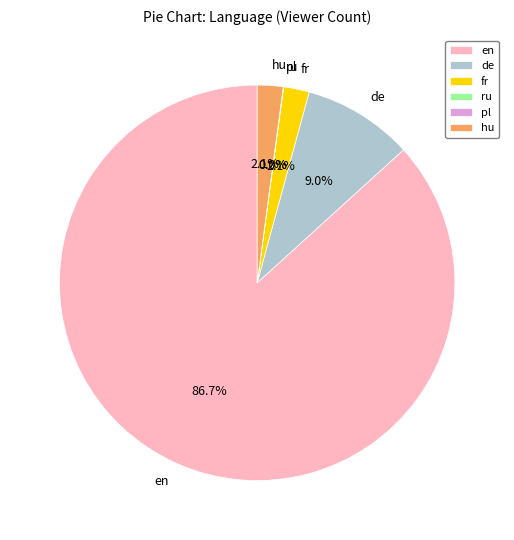

What percentage is NOT represented by hu?

97.9%